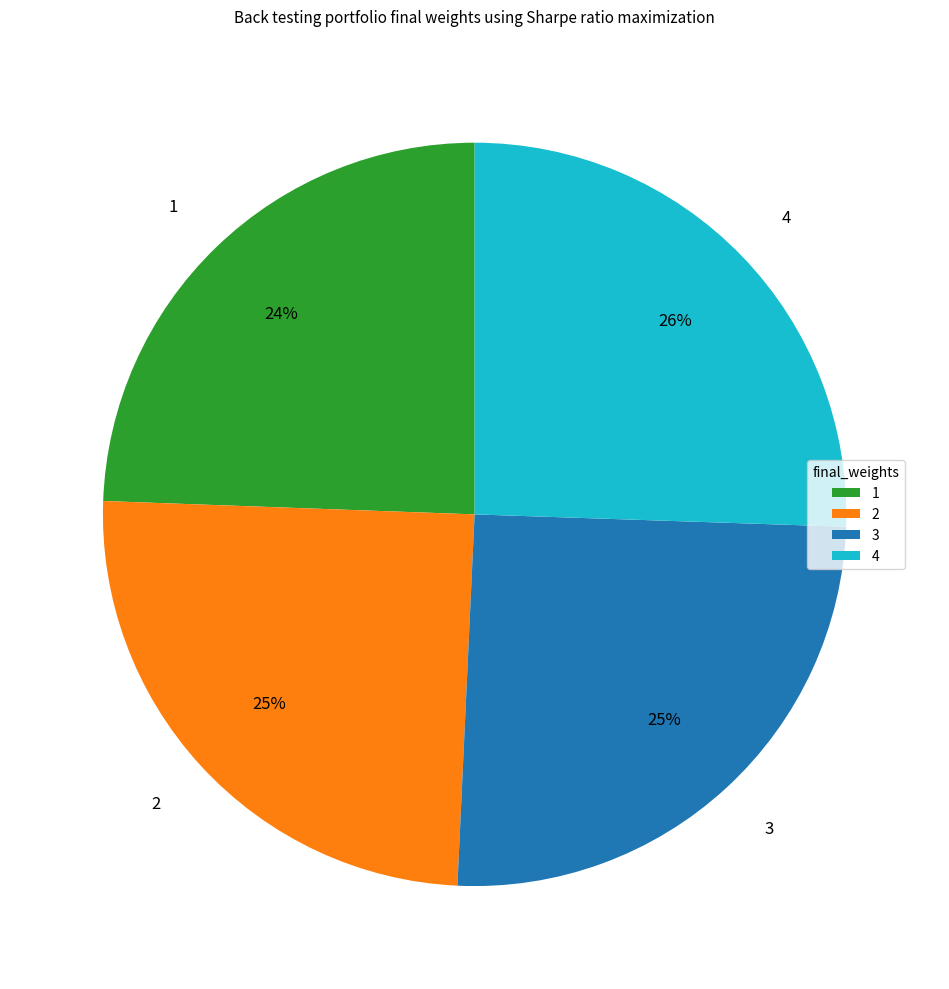

Is there a majority slice in this chart?

No